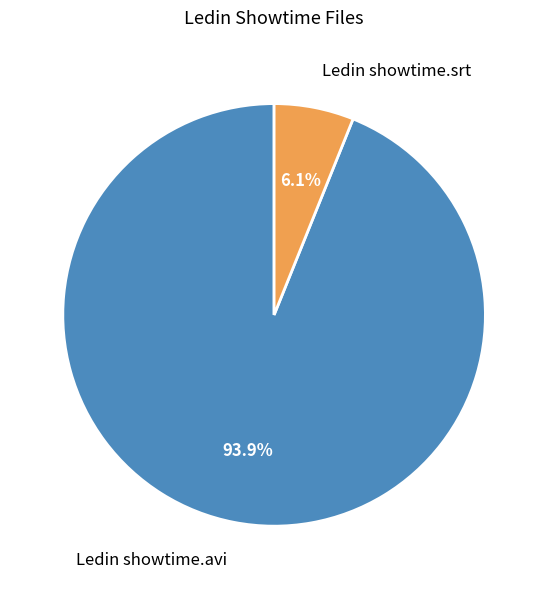

Does Ledin showtime.avi represent more than half of the total?

Yes